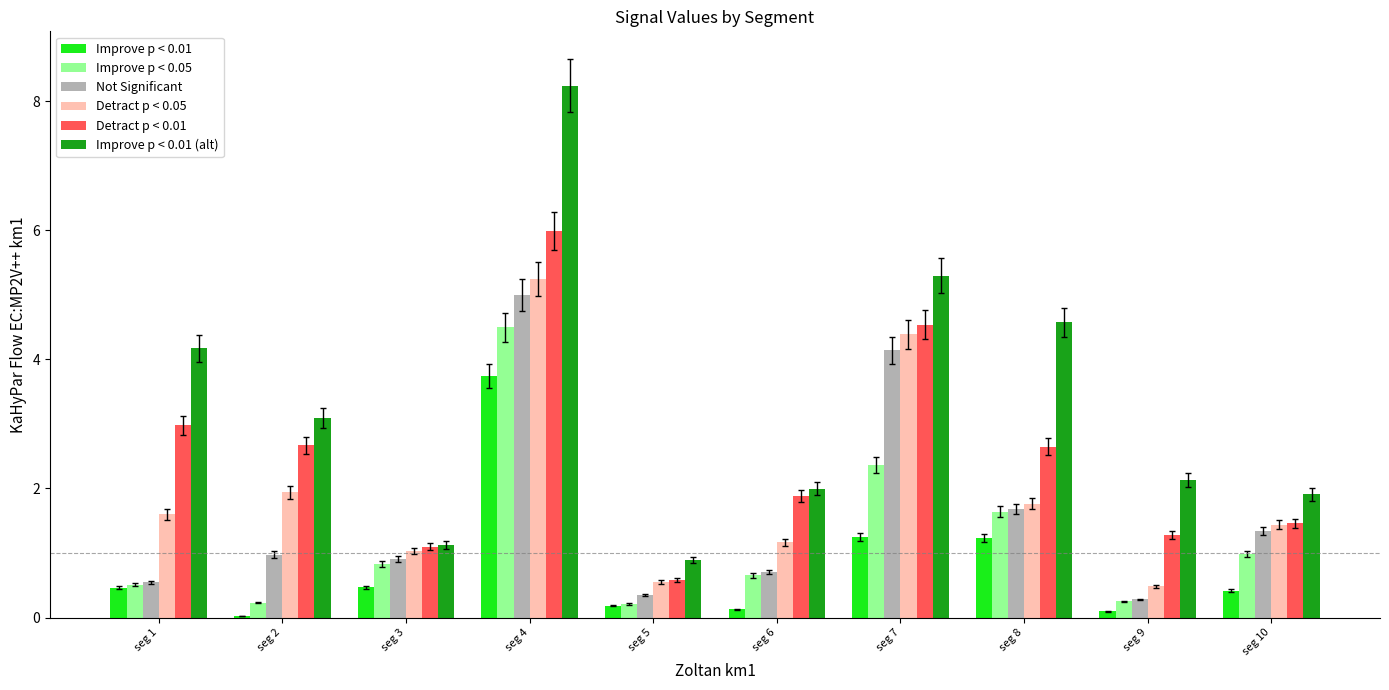

At which label does Improve p < 0.01 (alt) reach its peak?

seg 4